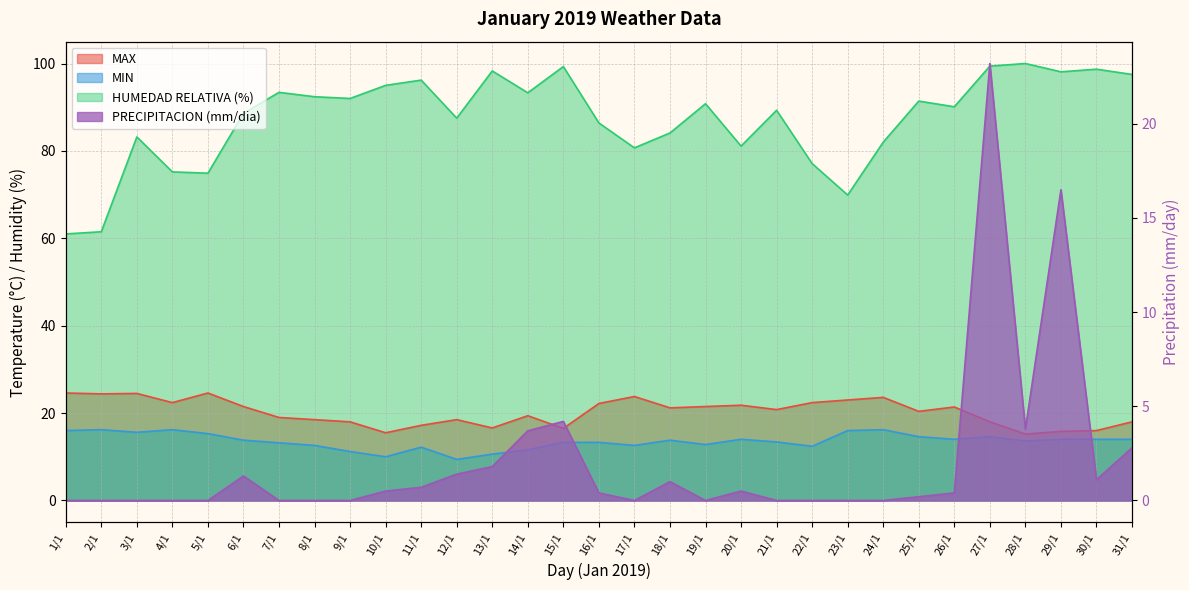

What are all the series names shown in the legend?

MAX, MIN, HUMEDAD RELATIVA (%), PRECIPITACION (mm/dia)